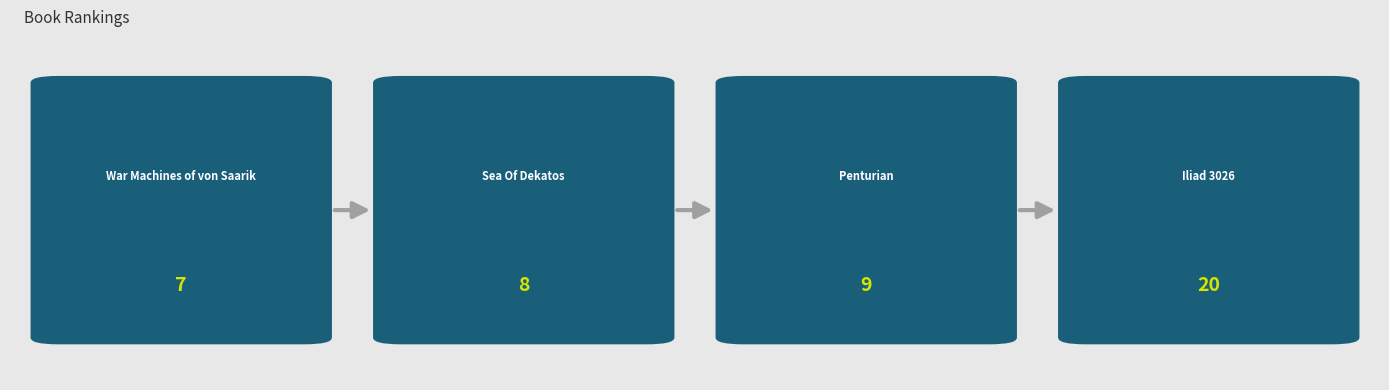

What is the value of the 4th bar from the left?

20